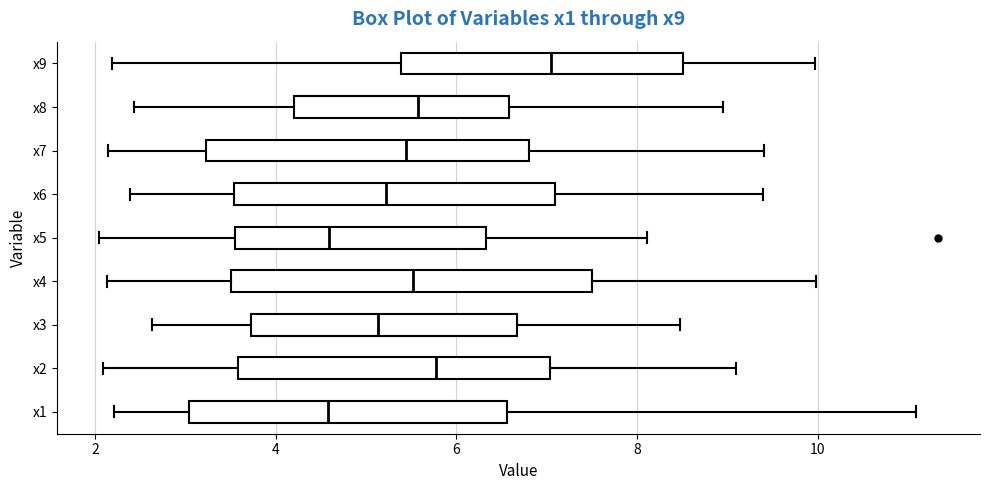

Where does the median line of the box for x6 sit on the x-axis? The values are not printed on the chart, so give them approximately, as read against the axis.

5.2